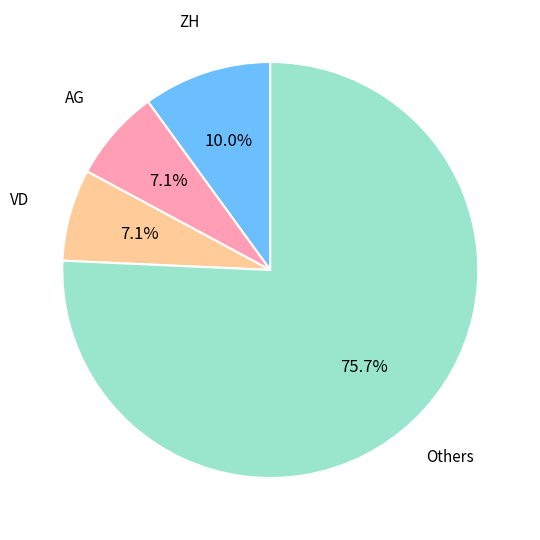

Does any single category account for the majority?

Yes